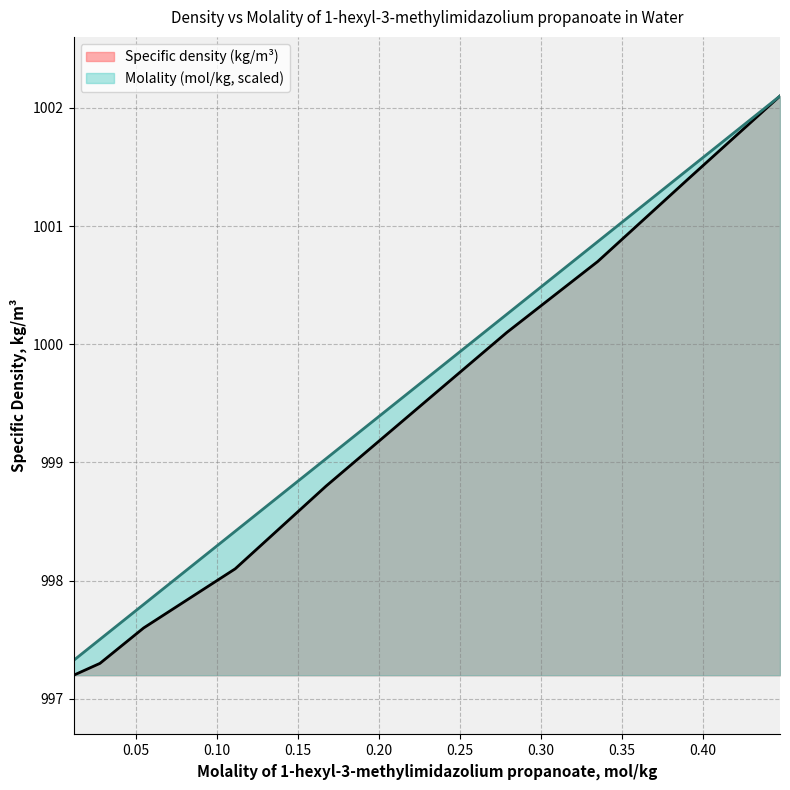

Does the chart display data point markers on the line(s)?

No